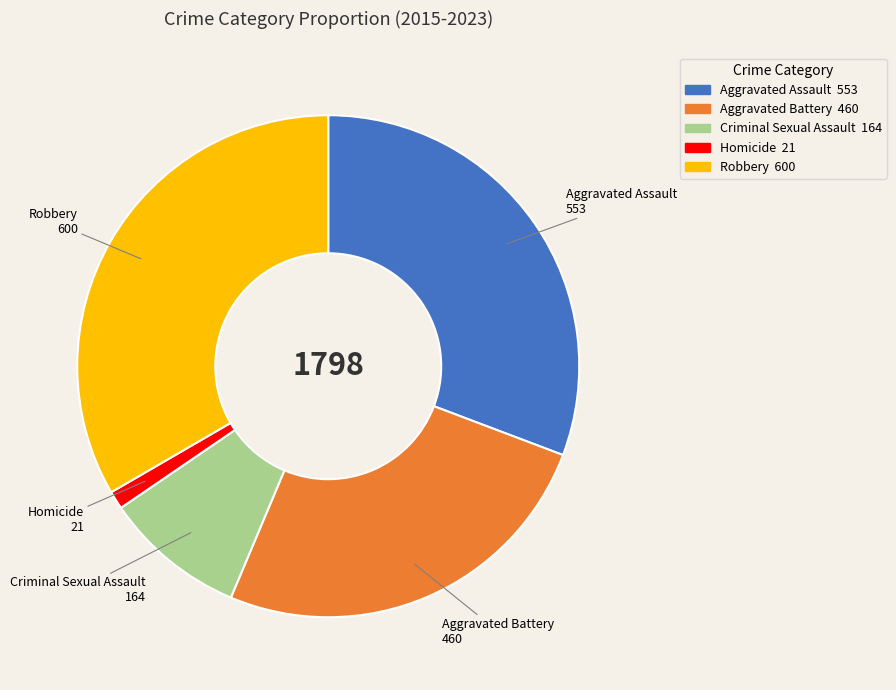

Which slice is the smallest?

Homicide